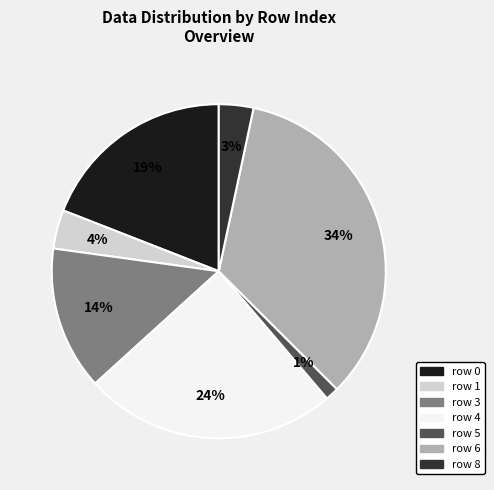

Is there any slice that represents more than half of the pie?

No